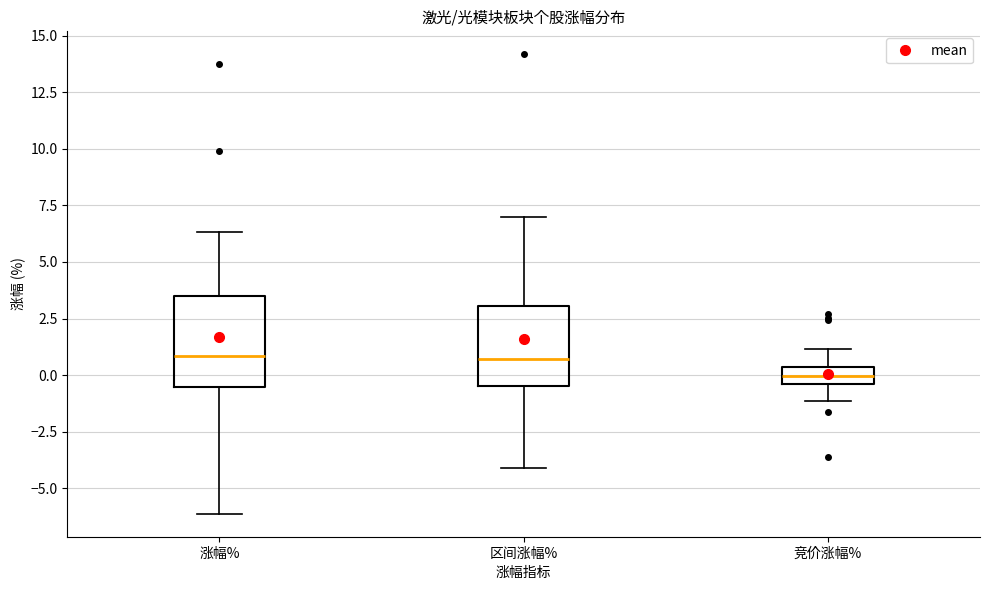

Reading left to right, transcribe this box plot: for each box, give where its median line is, the range the box spans, and where its two whiskers end, as read against the y-axis. The values are not printed on the chart, so give them approximately, as read against the axis.

涨幅%: median 1.0, box -0.5 to 3.5, whiskers -6.0 to 6.5
区间涨幅%: median 0.5, box -0.5 to 3.0, whiskers -4.0 to 7.0
竞价涨幅%: median 0.0, box -0.5 to 0.5, whiskers -1.0 to 1.0